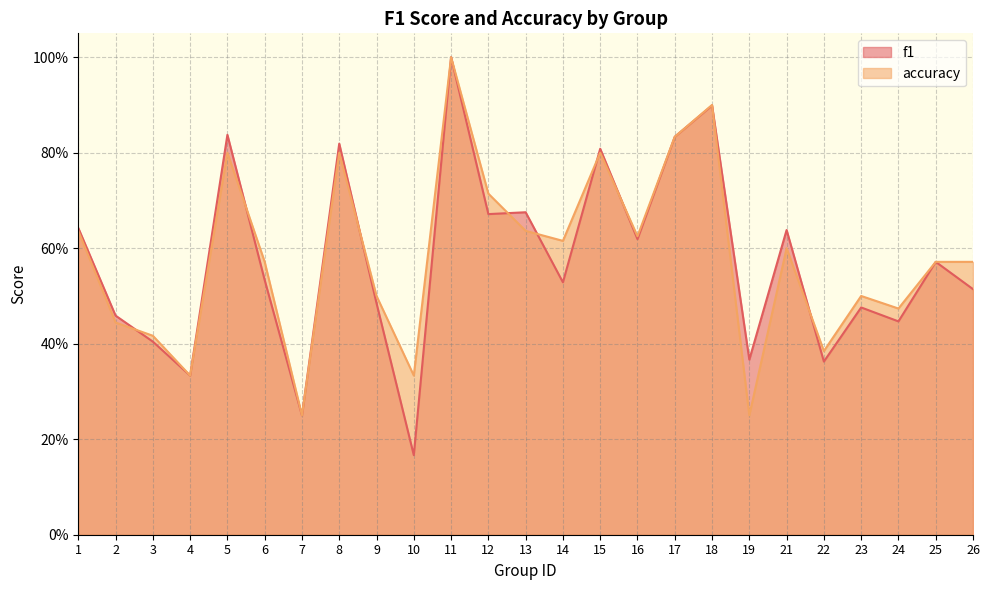

The value of accuracy at 23 is 0.9. True or false?

False